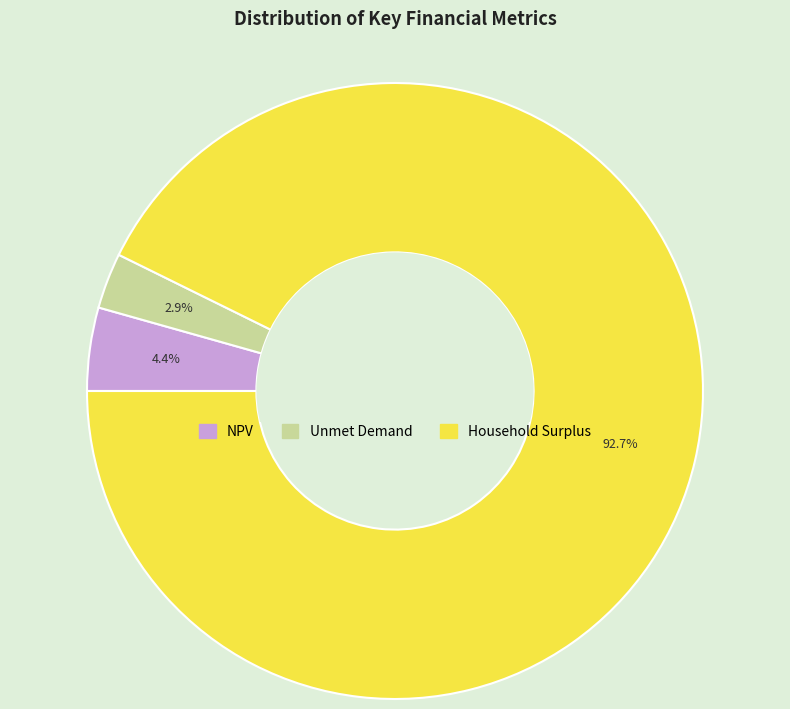

Which slice is the largest?

Household Surplus